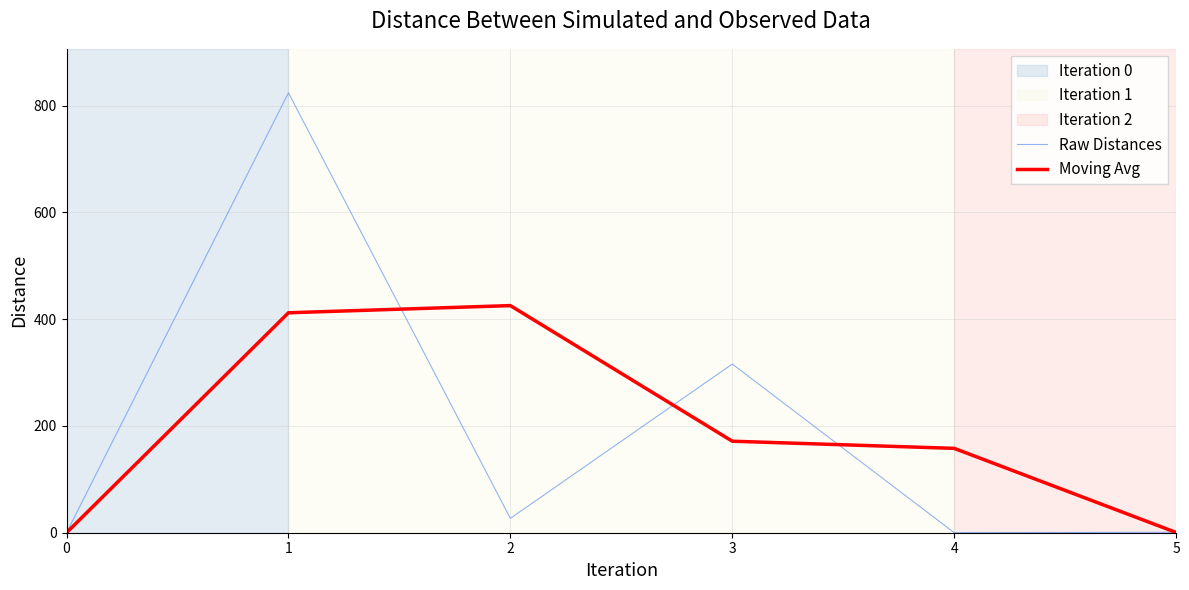

At which category is the sum across all series the highest?

1